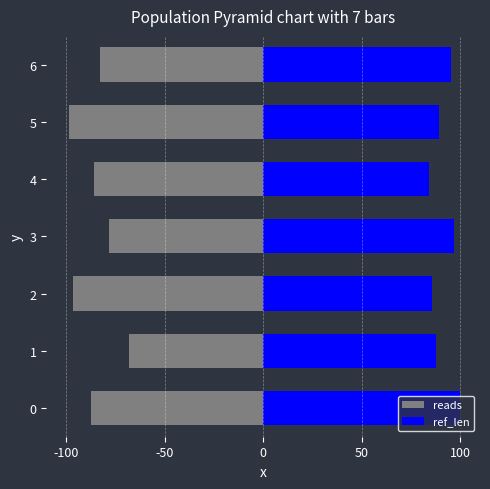

How many bars are there in total?

14